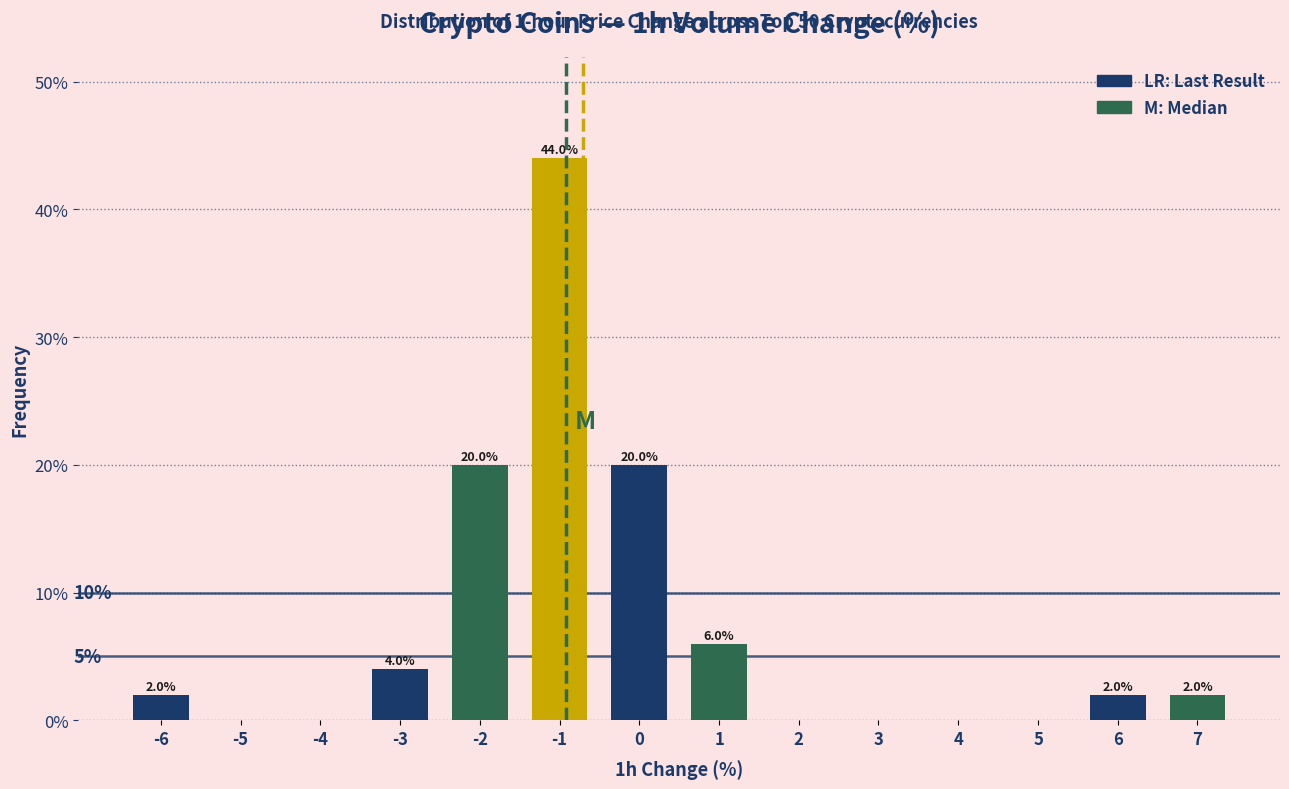

Reading left to right, what are all the values shown in this chart?

-6=2	-5=0	-4=0	-3=4	-2=20	-1=44	0=20	1=6	2=0	3=0	4=0	5=0	6=2	7=2